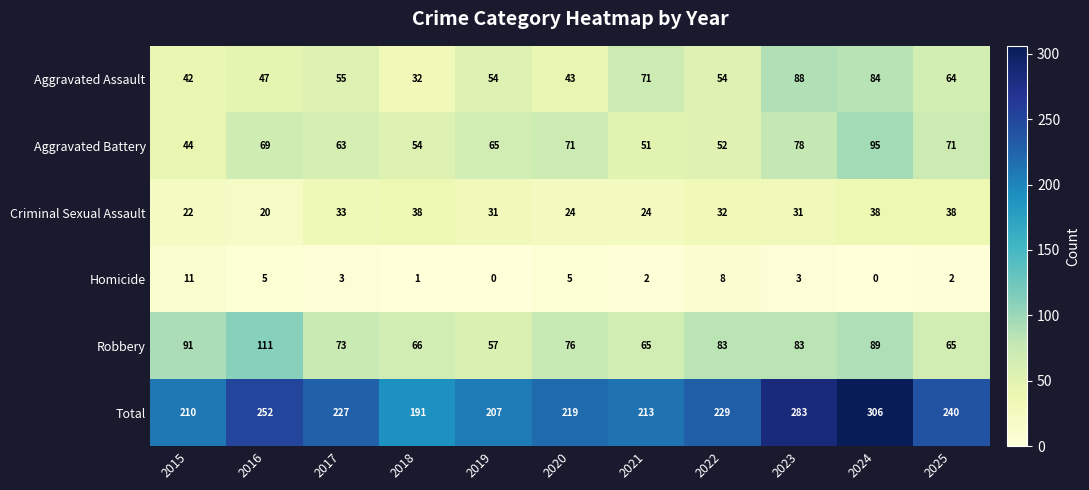

Where does the Total series first go above 227?

2016